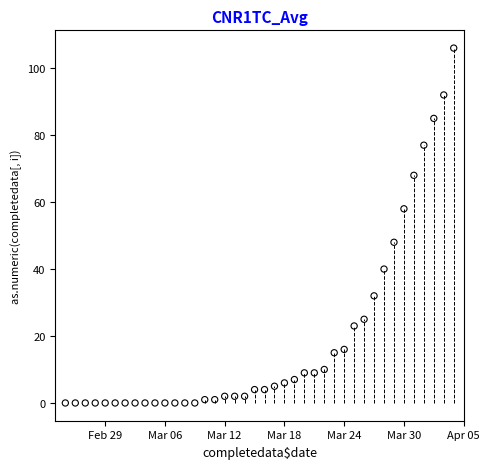

What is the range of Y values (max minus min)?

106